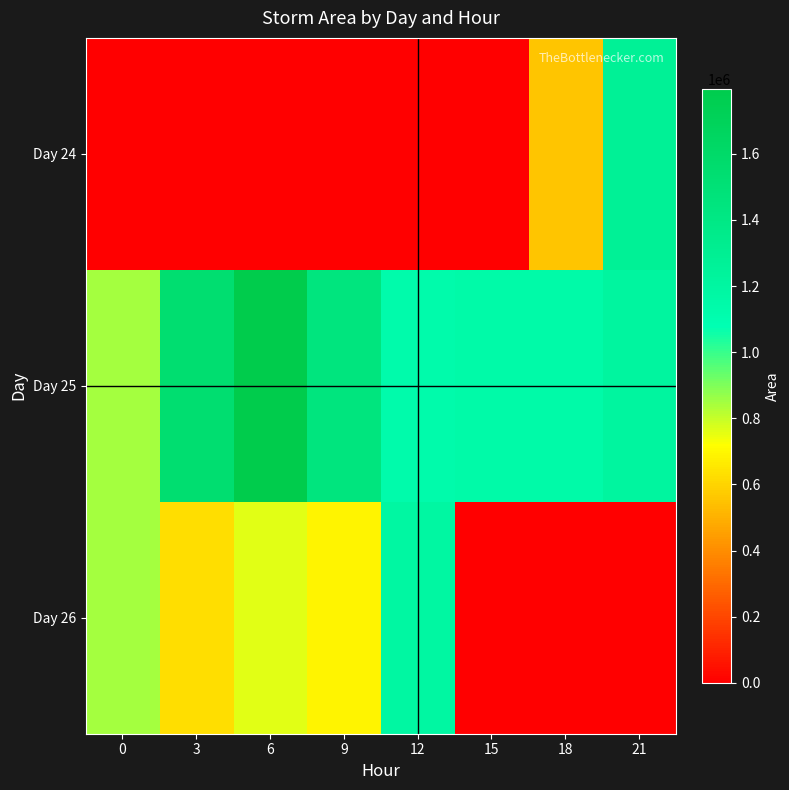

Reading right to left, list all the values displayed in this chart.

Day 24: 21=1276875	18=558750	15=0	12=0	9=0	6=0	3=0	0=0
Day 25: 21=1211250	18=1145625	15=1144375	12=1125625	9=1445625	6=1796875	3=1540625	0=848750
Day 26: 21=0	18=0	15=0	12=1190000	9=690625	6=759375	3=630000	0=843750